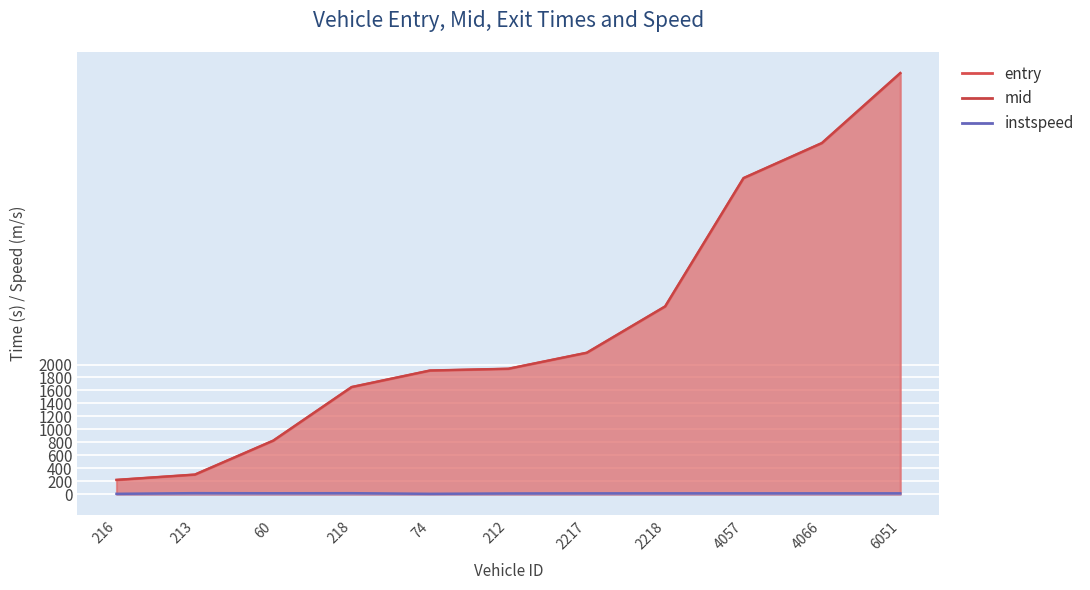

Which series has the widest spread of values?

entry